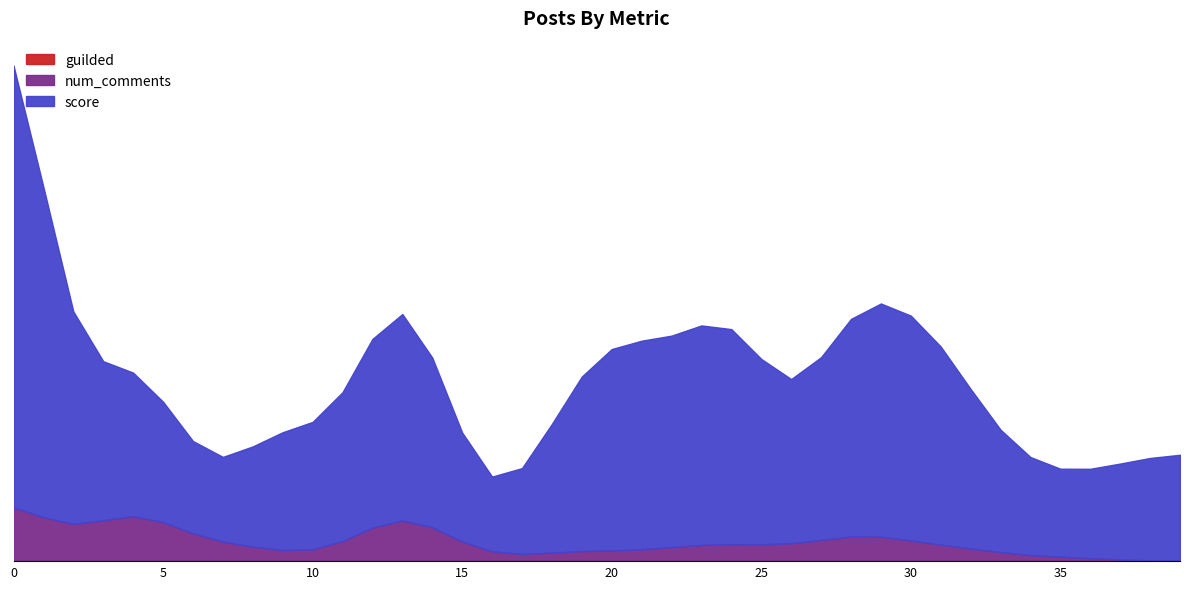

How many data points does each series have?

40